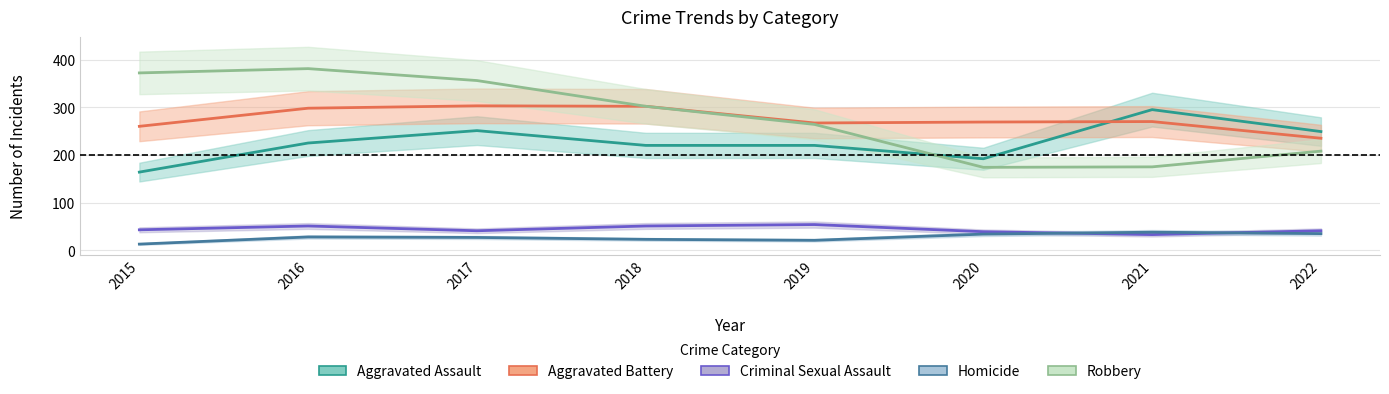

What are all the series names shown in the legend?

Aggravated Assault, Aggravated Battery, Criminal Sexual Assault, Homicide, Robbery